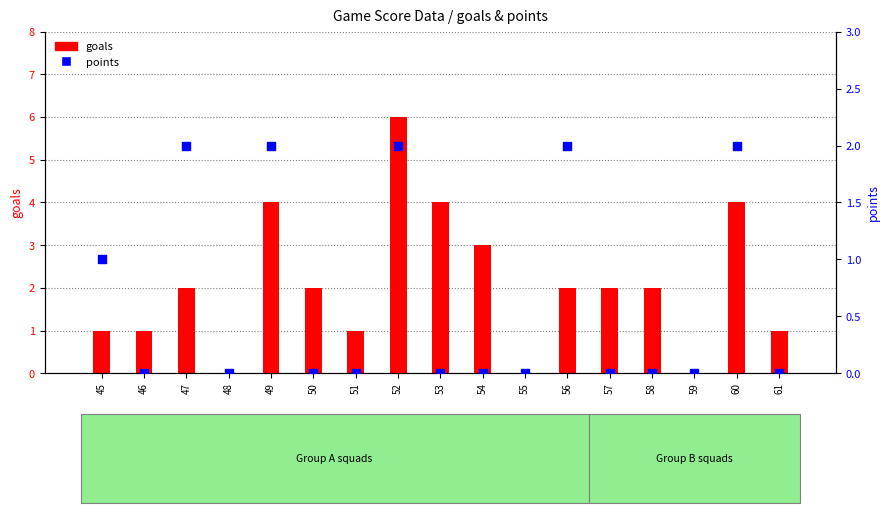

Which series reaches the maximum Y coordinate?

goals